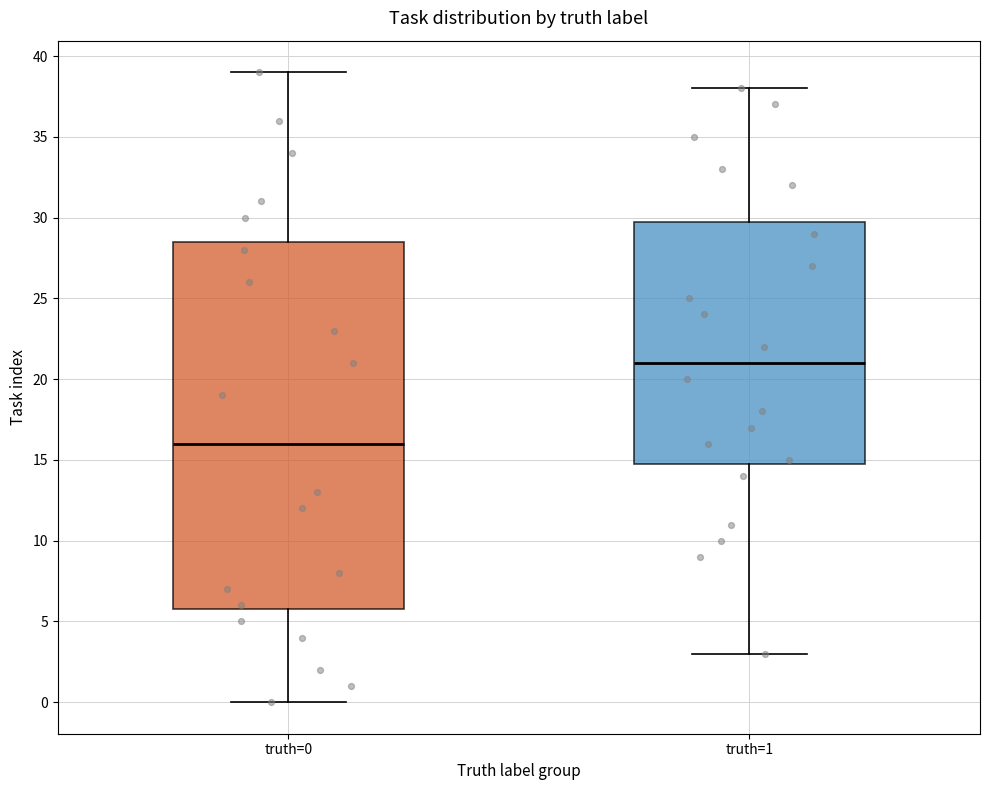

Reading left to right, read every box against the y-axis: the position of its median line, the range the box covers, and the ends of its whiskers. The values are not printed on the chart, so give them approximately, as read against the axis.

truth=0: median 16.0, box 6.0 to 28.5, whiskers 0.0 to 39.0
truth=1: median 21.0, box 15.0 to 30.0, whiskers 3.0 to 38.0